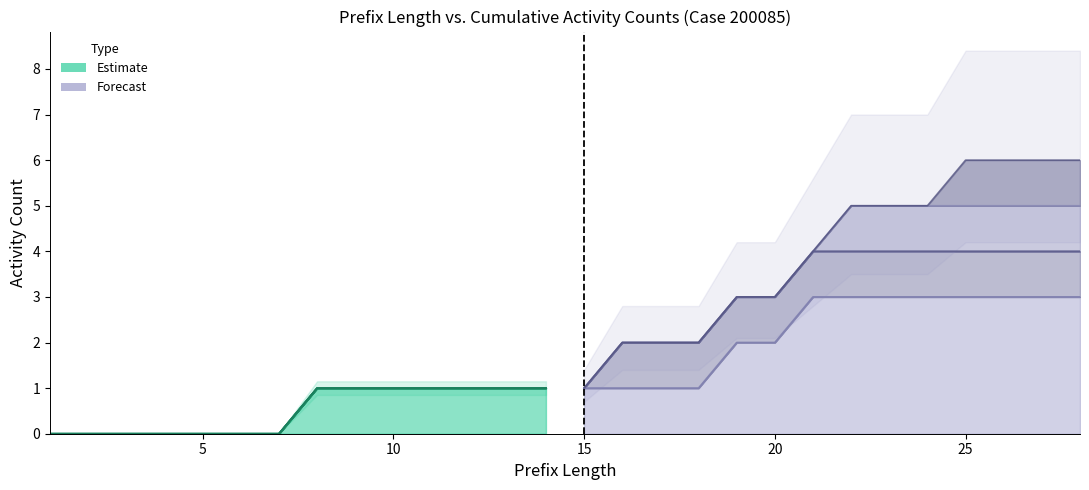

What is the spread (max minus min) of values at 9?

1